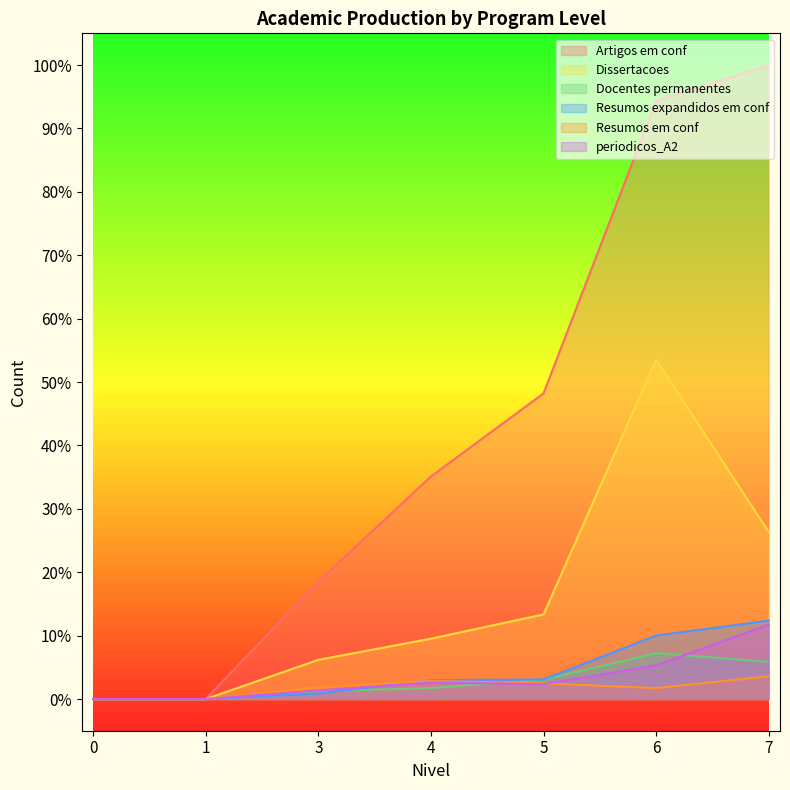

What are all the series names shown in the legend?

Artigos em conf, Dissertacoes, Docentes permanentes, Resumos expandidos em conf, Resumos em conf, periodicos_A2